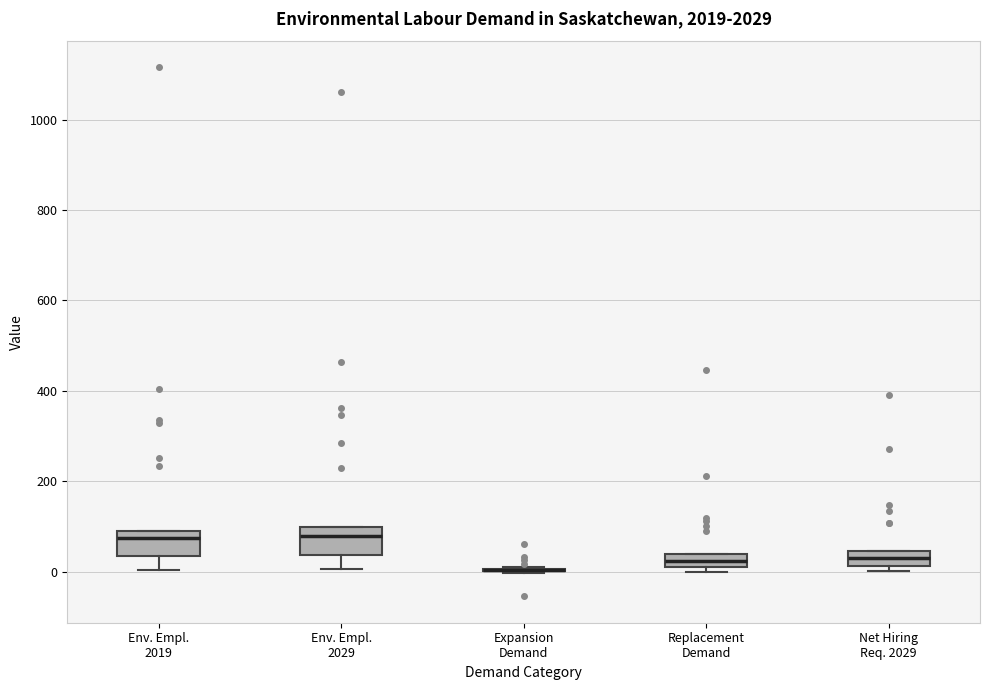

Where is the lower edge of the box for Env. Empl. 2029 on the y-axis? The values are not printed on the chart, so give them approximately, as read against the axis.

40